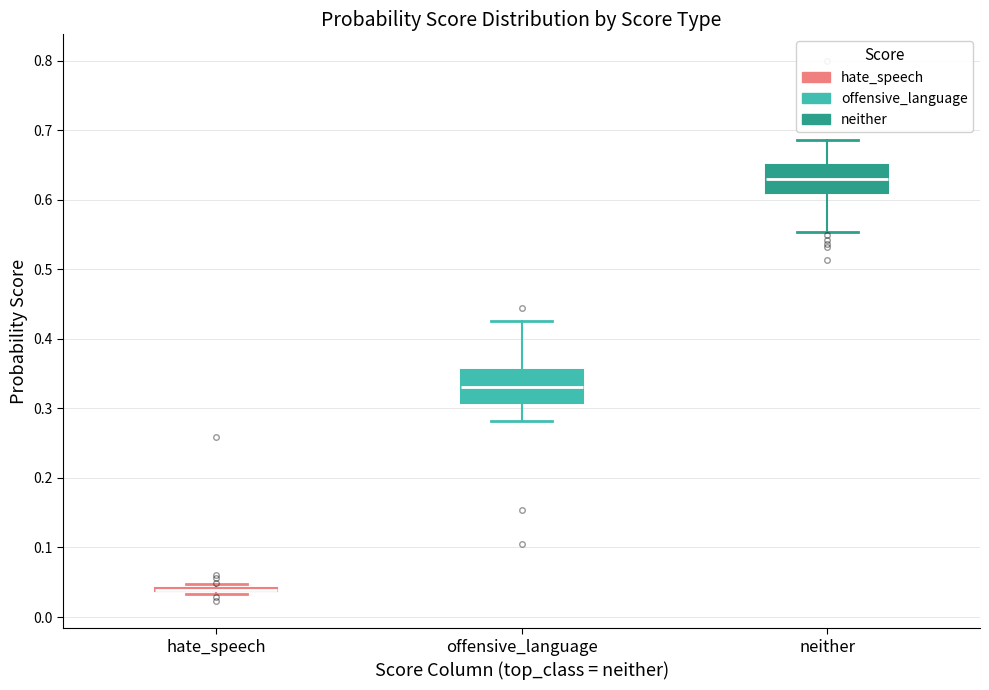

Where is the upper edge of the box for neither on the y-axis? The values are not printed on the chart, so give them approximately, as read against the axis.

0.65